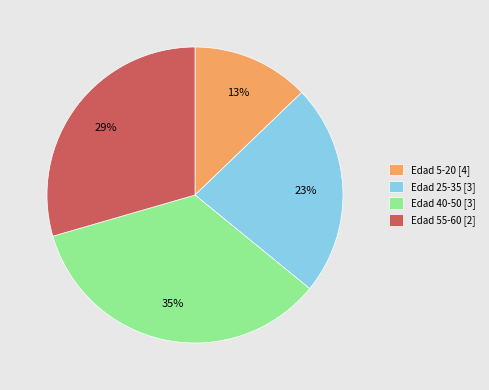

True or false: Edad 40-50 [3] accounts for 26% of the total.

False